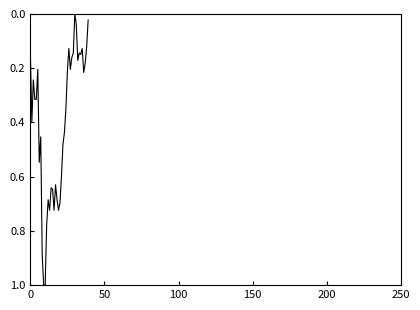

What is the difference between the maximum and minimum values?

1.0